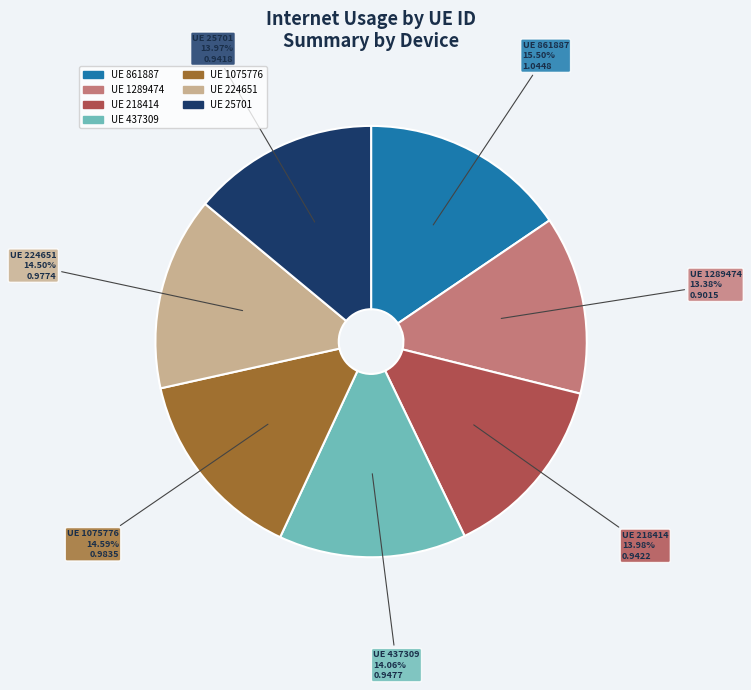

Is there any slice that represents more than half of the pie?

No